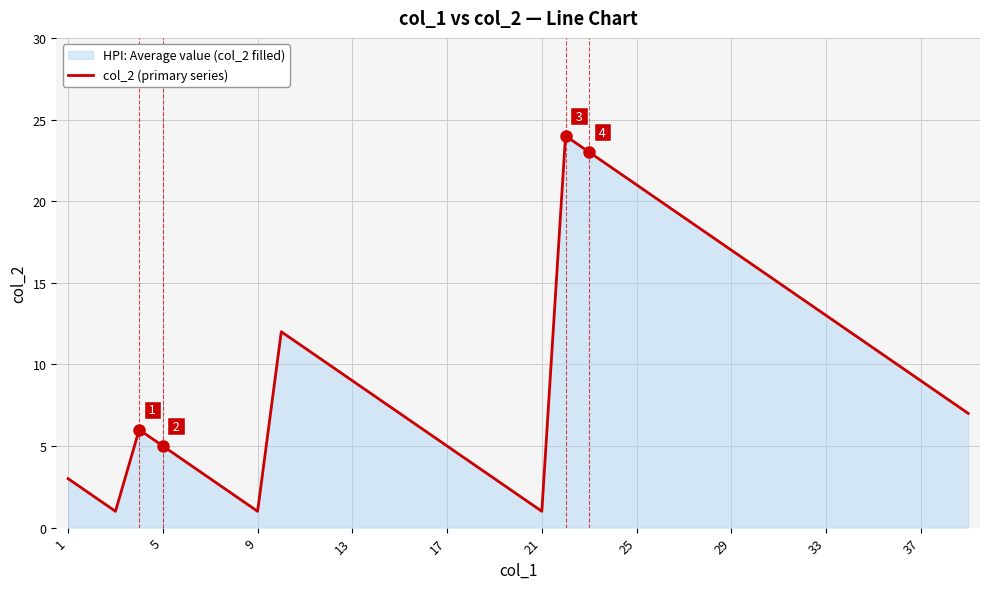

True or false: the data has more than 1 interior local peaks.

True